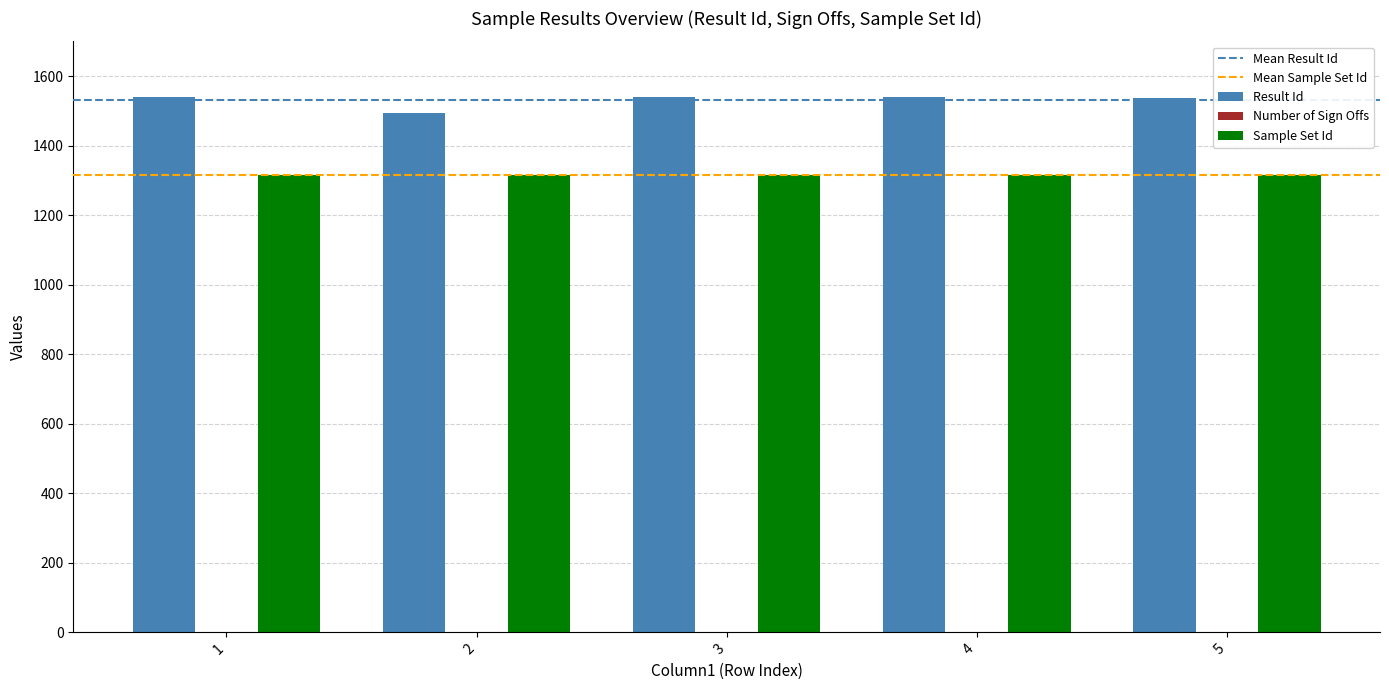

What is the sum of all Result Id values?

7651